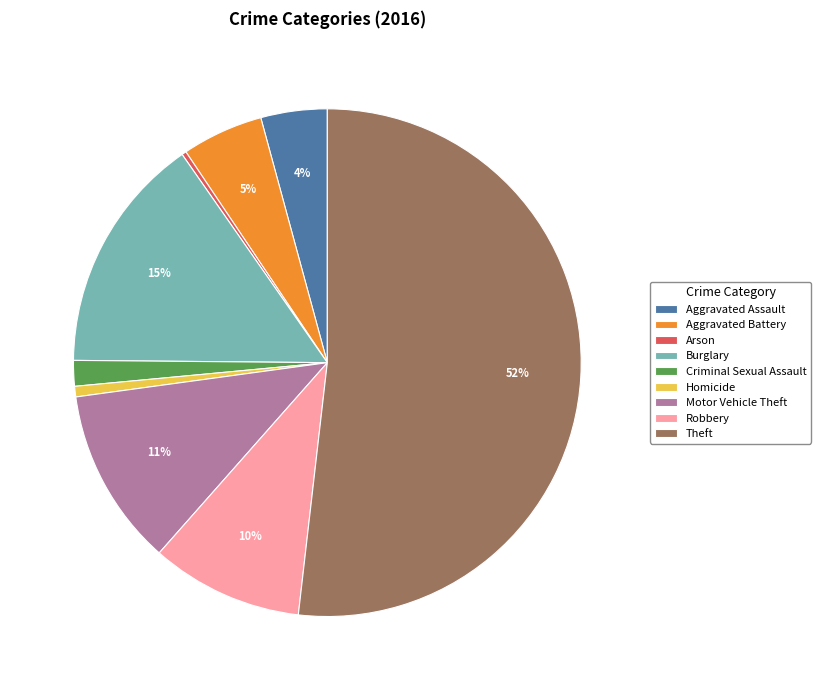

To the nearest percent, what portion does Motor Vehicle Theft represent?

11%